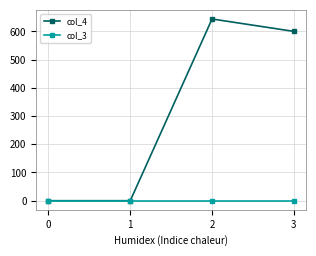

The col_4 series shows -291 at 0. True or false?

False